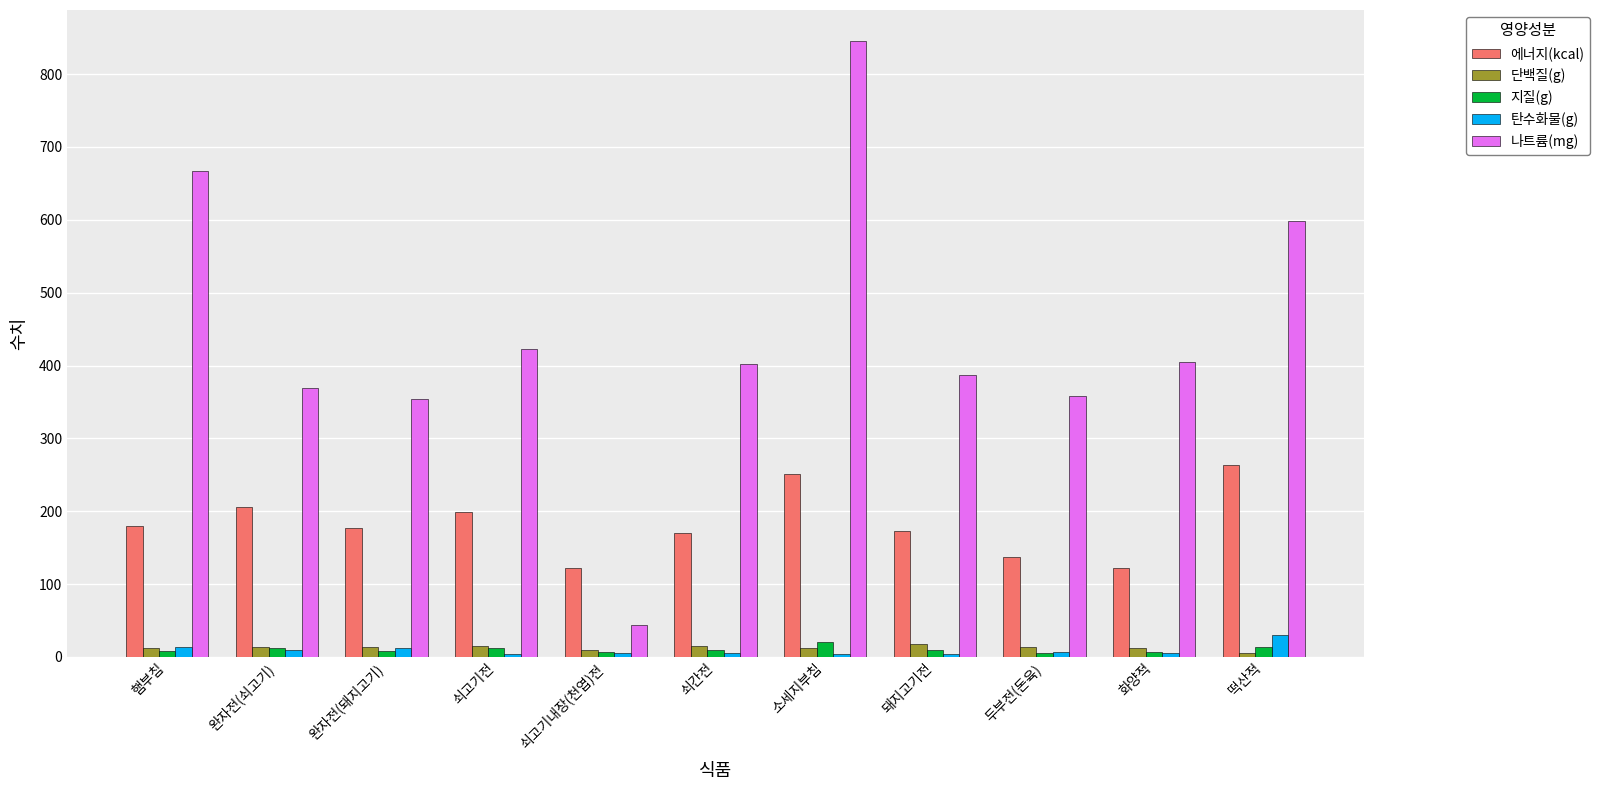

At which category is the sum across all series the highest?

소세지부침